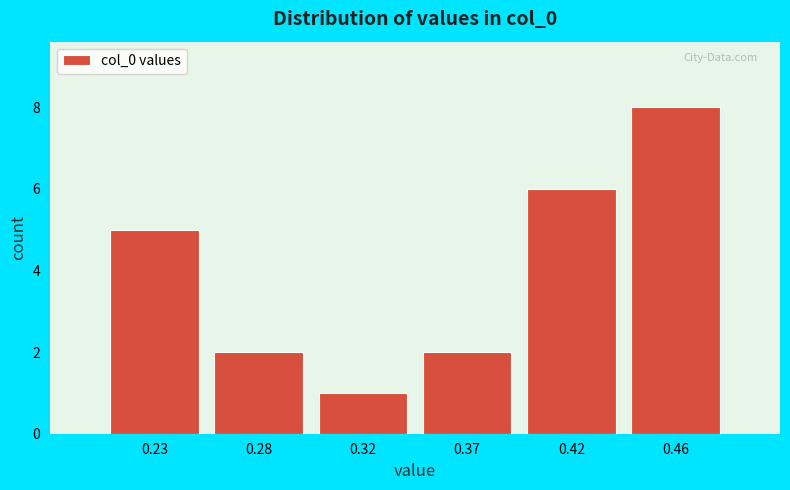

Reading right to left, what are all the values shown in this chart?

8	6	2	1	2	5